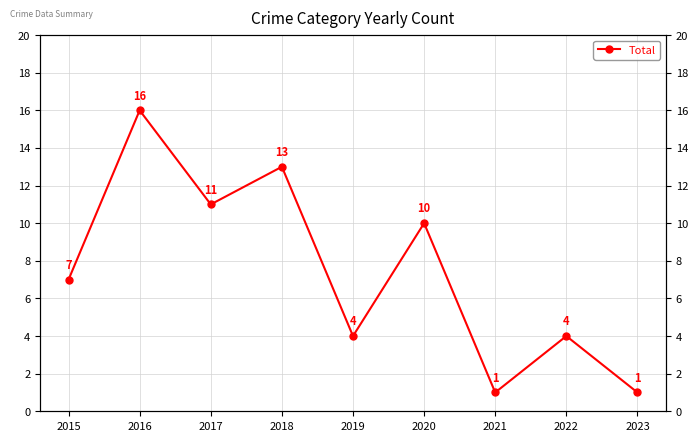

Is it true that the value at 2021 is 1?

True